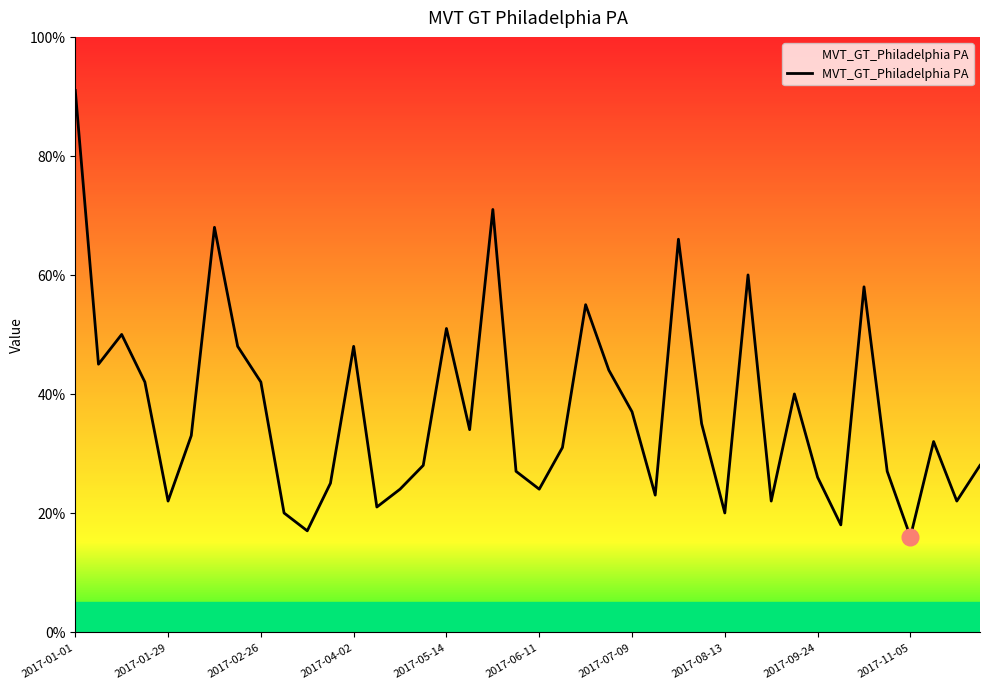

What is the smallest value displayed?

16